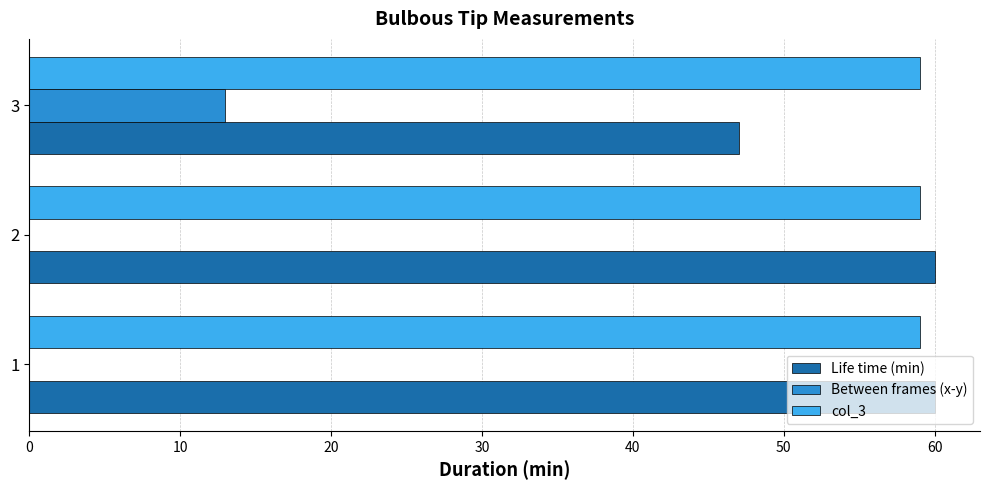

The value of Between frames (x-y) at 3 is 13. True or false?

True